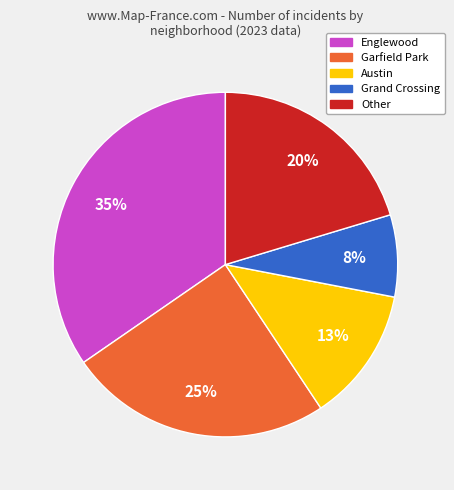

Which slice is the largest?

Englewood